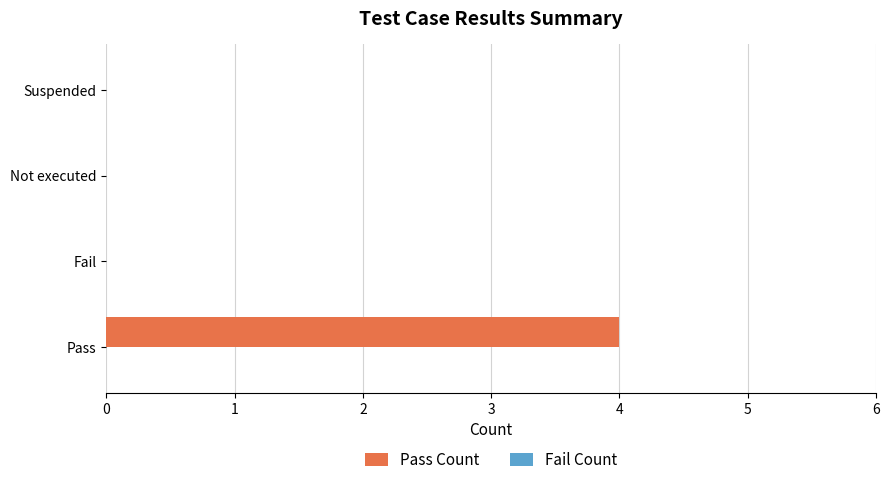

Are the bars horizontal?

Yes